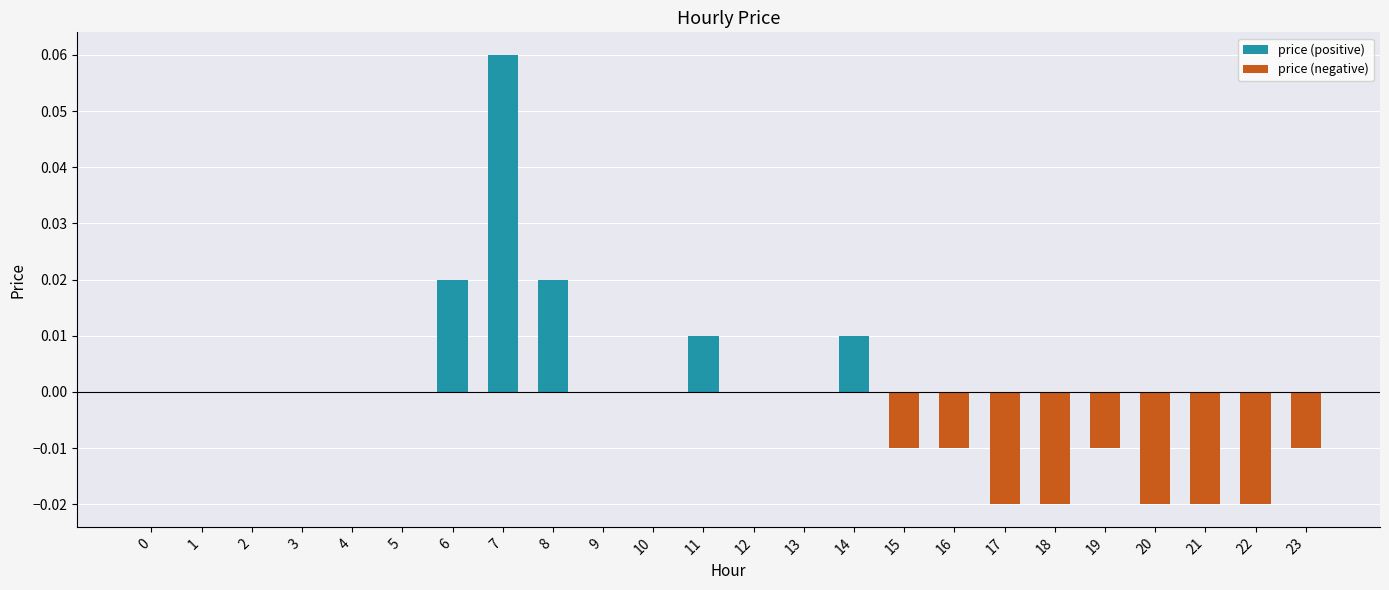

Count the number of categories in the chart.

24